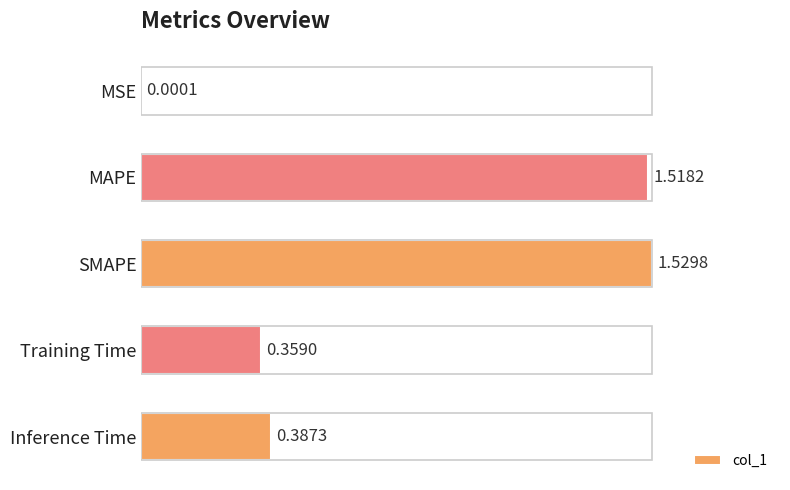

At which label is the value closest to 0?

MSE